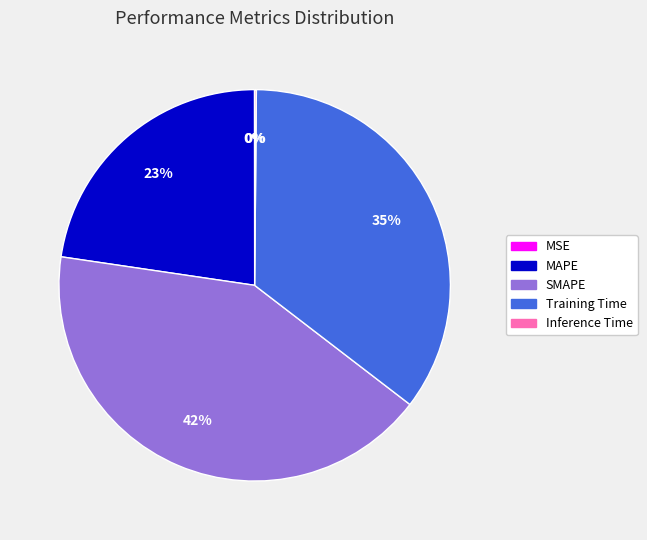

To the nearest percent, what portion does MAPE represent?

23%